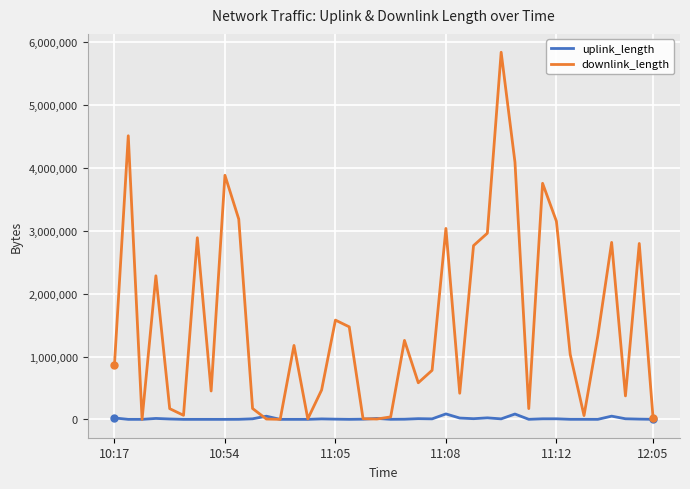

True or false: downlink_length has more than 2 interior local peaks.

True